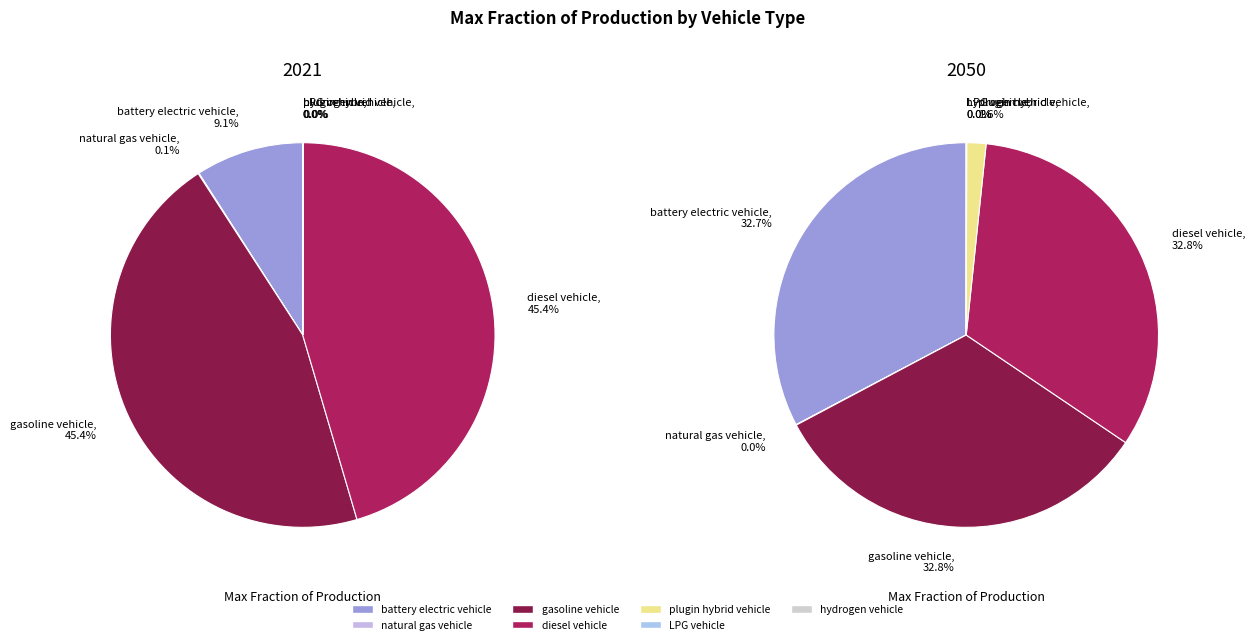

Do diesel vehicle and natural gas vehicle together represent more than half of the pie?

No